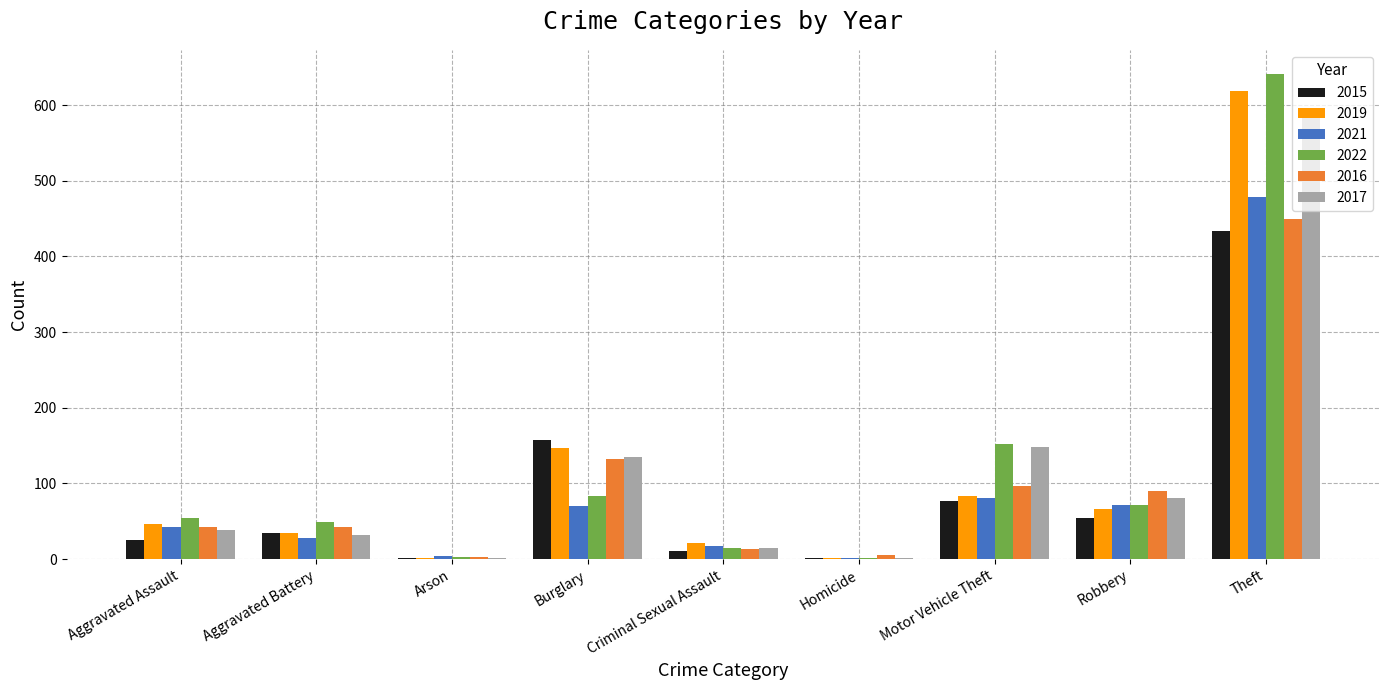

What is the highest value of the 2022 series?

641